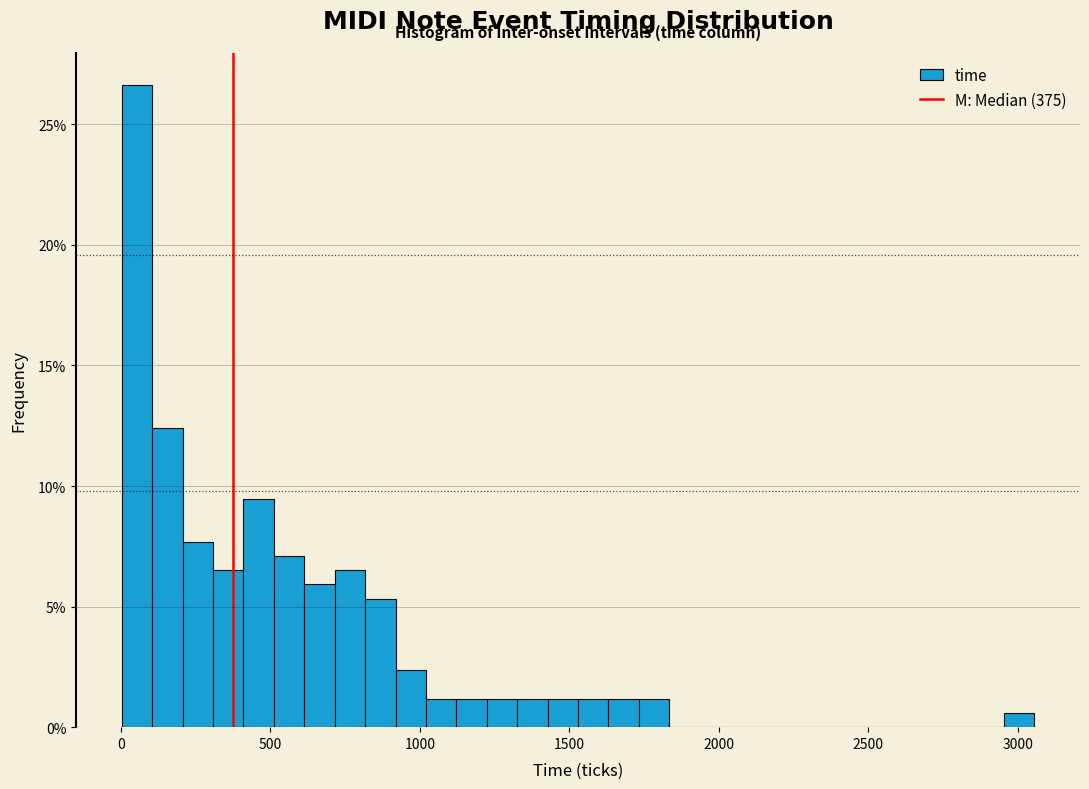

Read against the x-axis, roughly where is the centre of the tallest bar?

50